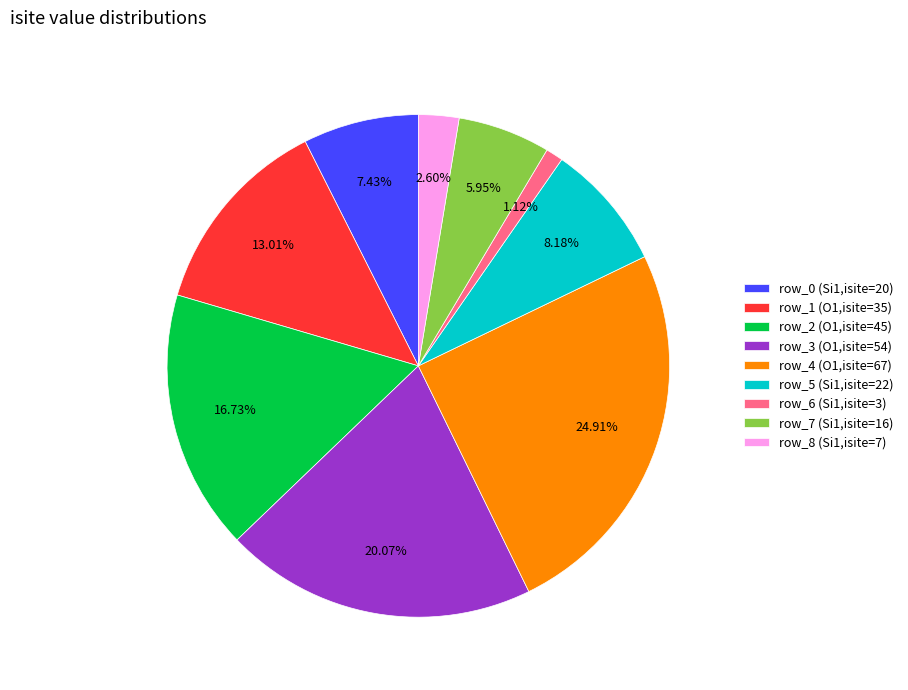

Which category has the smallest portion of the pie?

row_6 (Si1,isite=3)